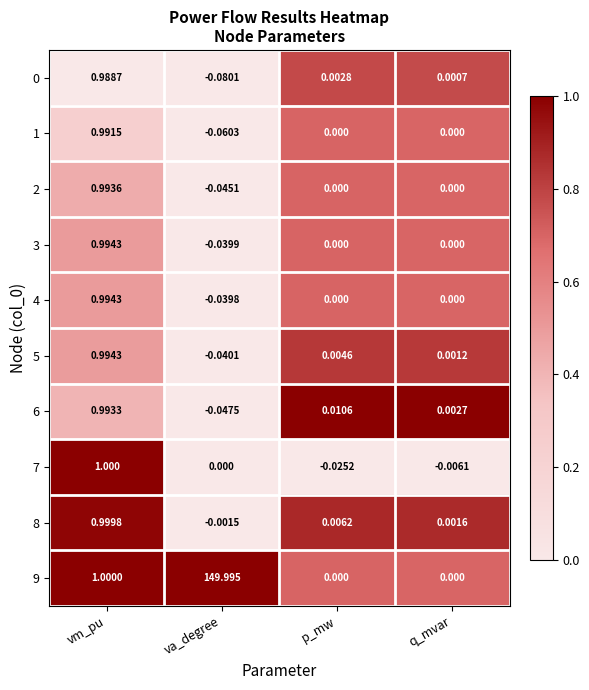

At which label is 6 closest to 0?

q_mvar